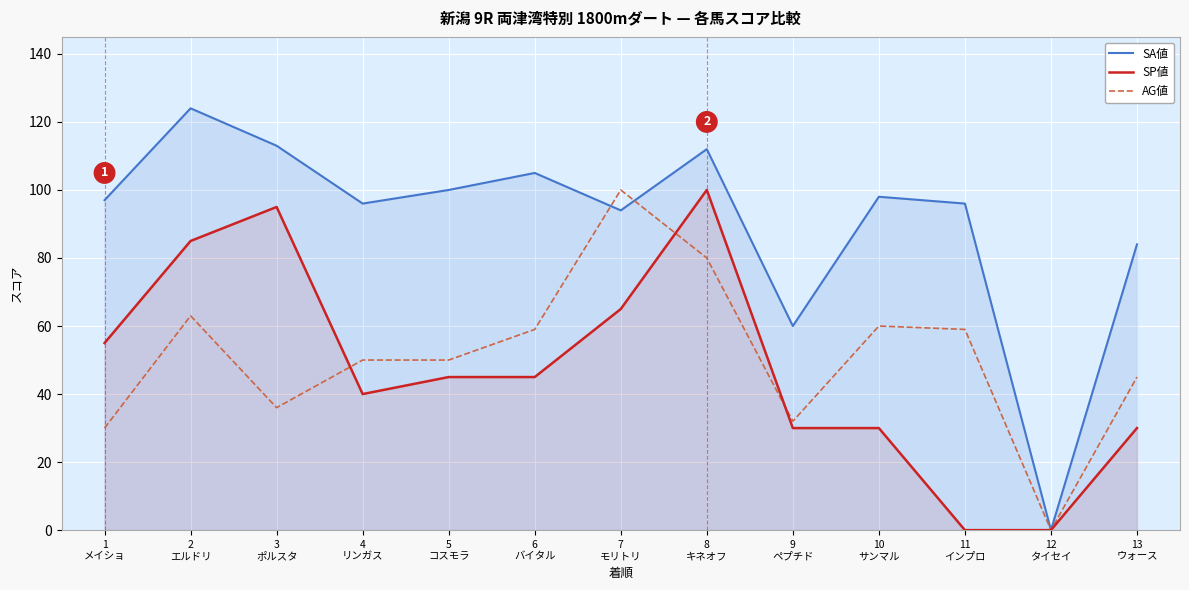

Reading left to right, what are all the values shown in this chart?

SA値: 97	124	113	96	100	105	94	112	60	98	96	0	84
SP値: 55	85	95	40	45	45	65	100	30	30	0	0	30
AG値: 30	63	36	50	50	59	100	80	32	60	59	0	45